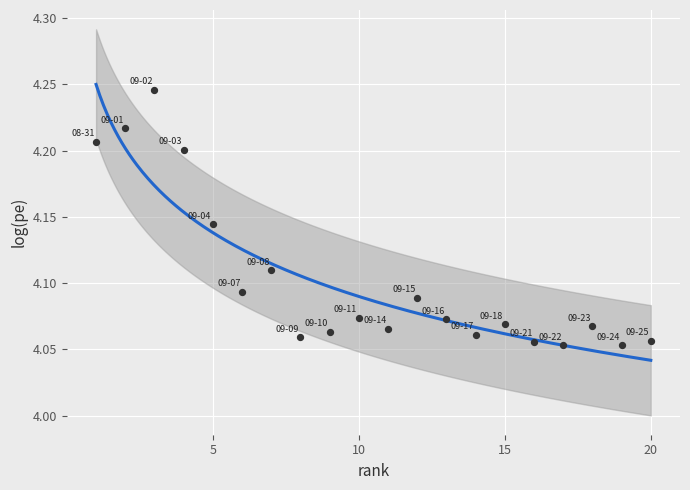

What is the range of X values (max minus min)?

19.0